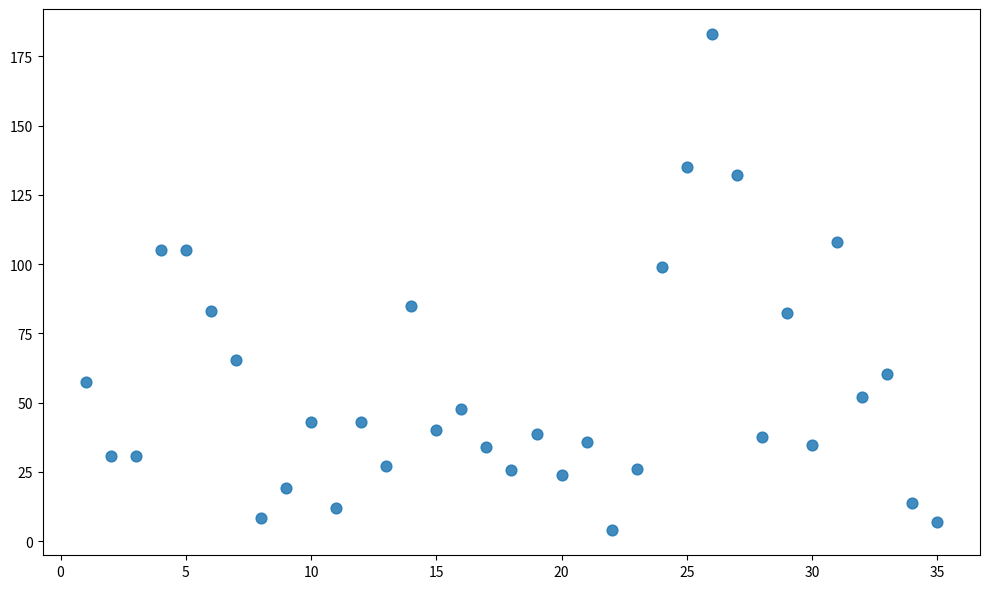

What is the range of X values (max minus min)?

34.0